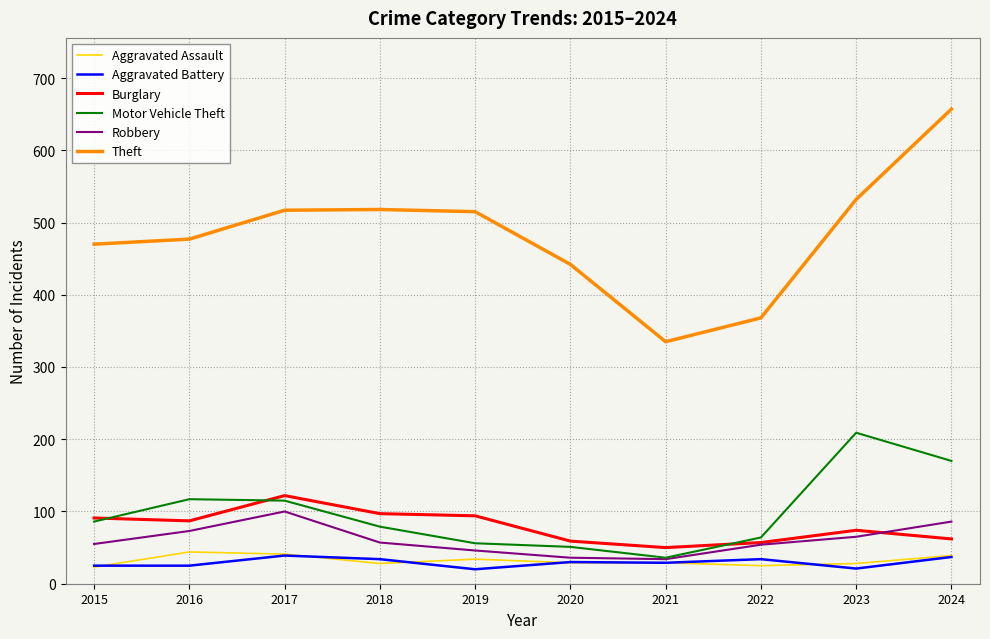

Which series has the largest total across all categories?

Theft